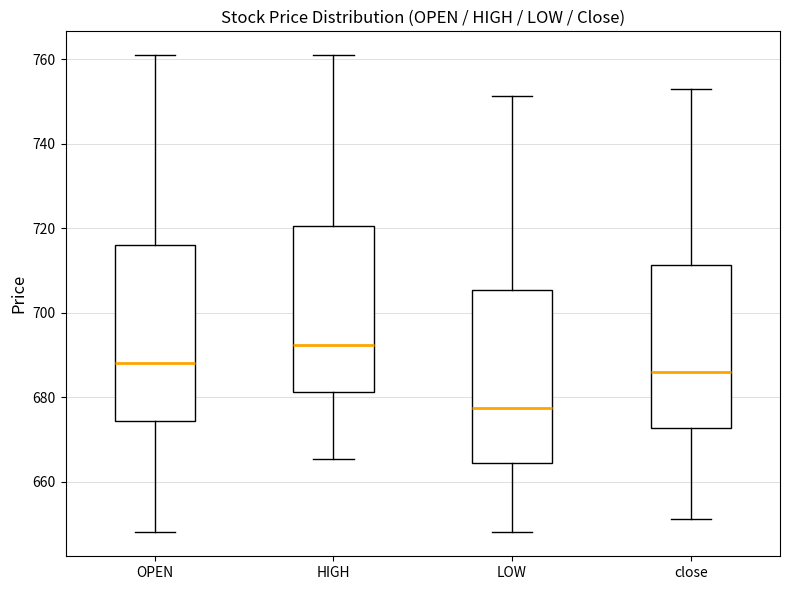

Reading left to right, read every box against the y-axis: the position of its median line, the range the box covers, and the ends of its whiskers. The values are not printed on the chart, so give them approximately, as read against the axis.

OPEN: median 688, box 674 to 716, whiskers 648 to 762
HIGH: median 692, box 682 to 720, whiskers 666 to 762
LOW: median 678, box 664 to 706, whiskers 648 to 752
close: median 686, box 672 to 712, whiskers 652 to 752